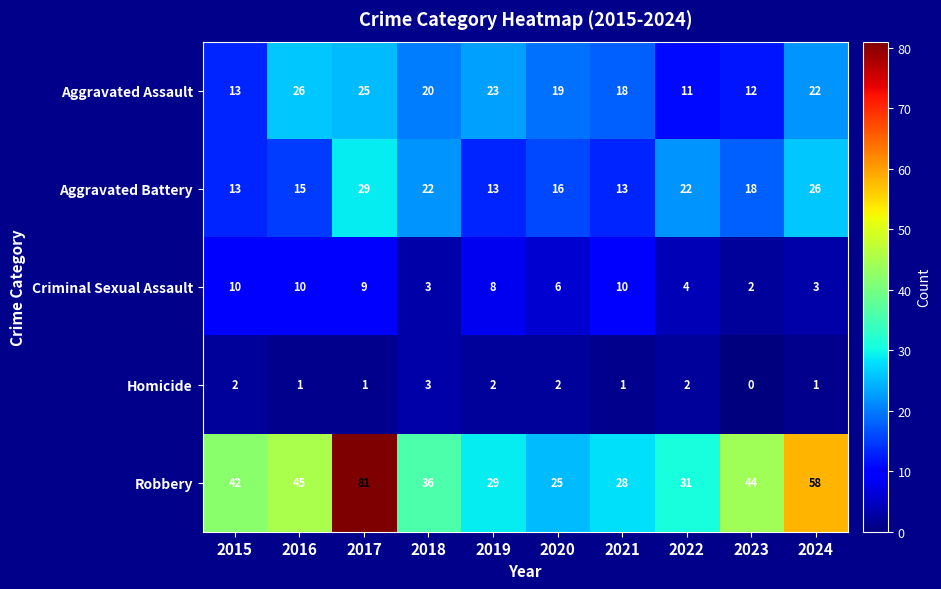

At which category is the sum across all series the highest?

2017